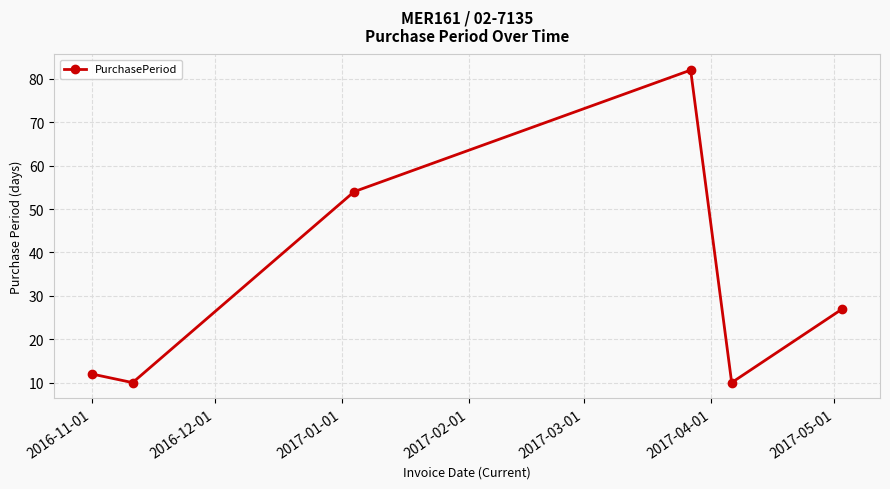

How many distinct data groups are displayed?

1